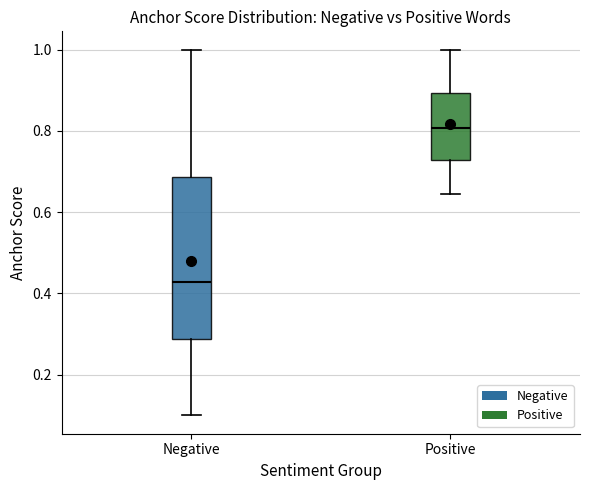

Which box has the highest median line?

Positive